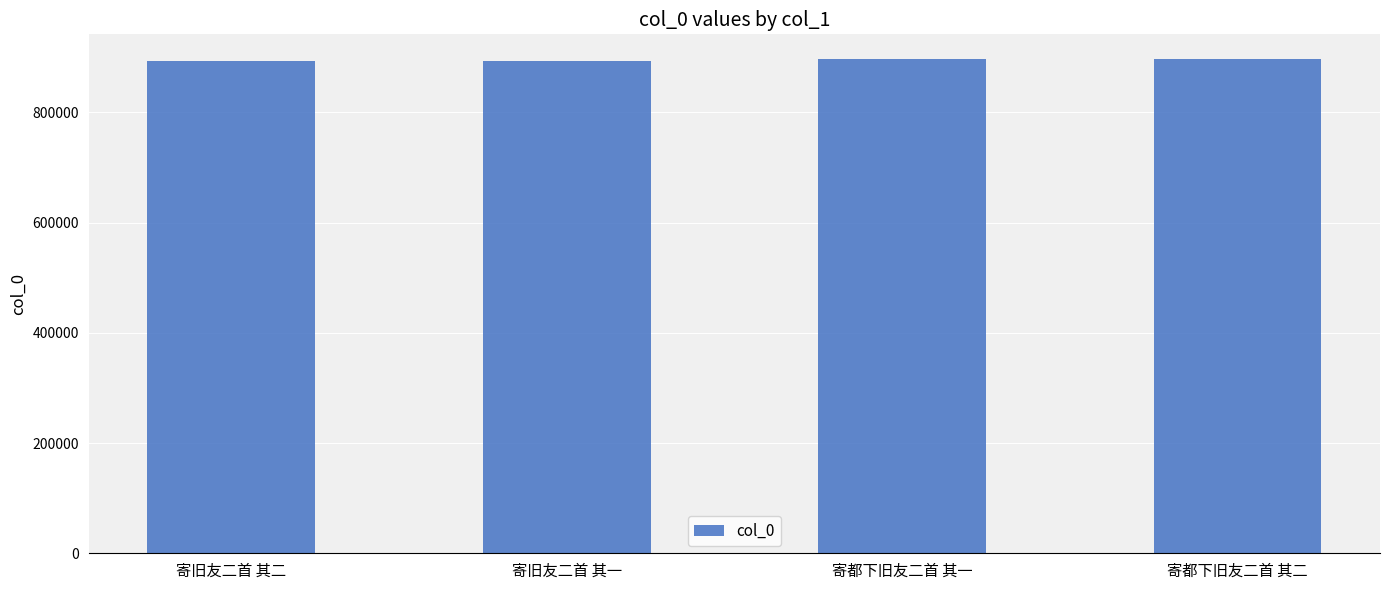

What is the sum of all values?

3580450